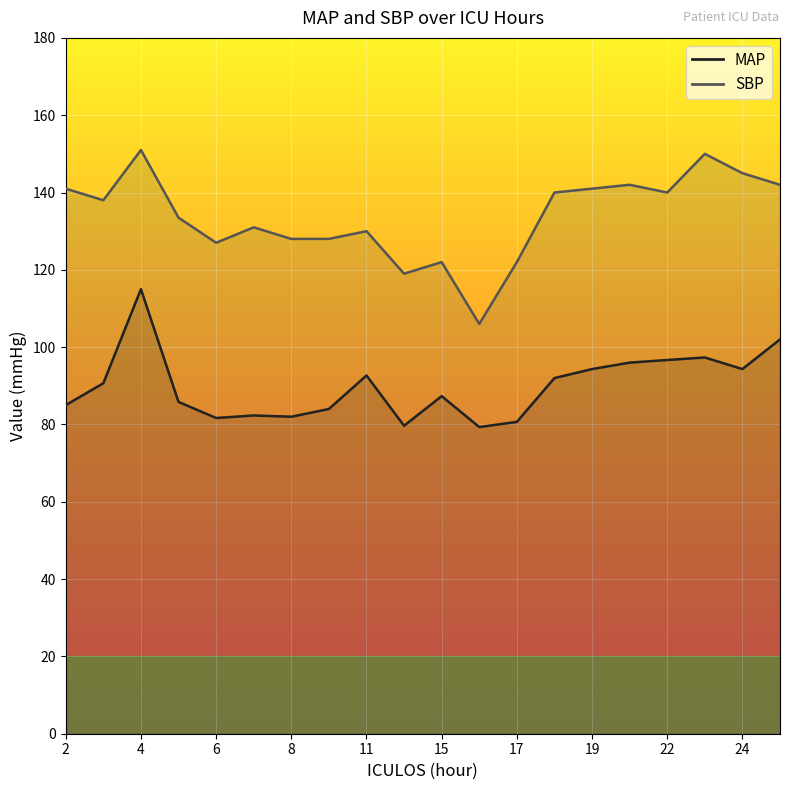

Which series has the largest total across all categories?

SBP